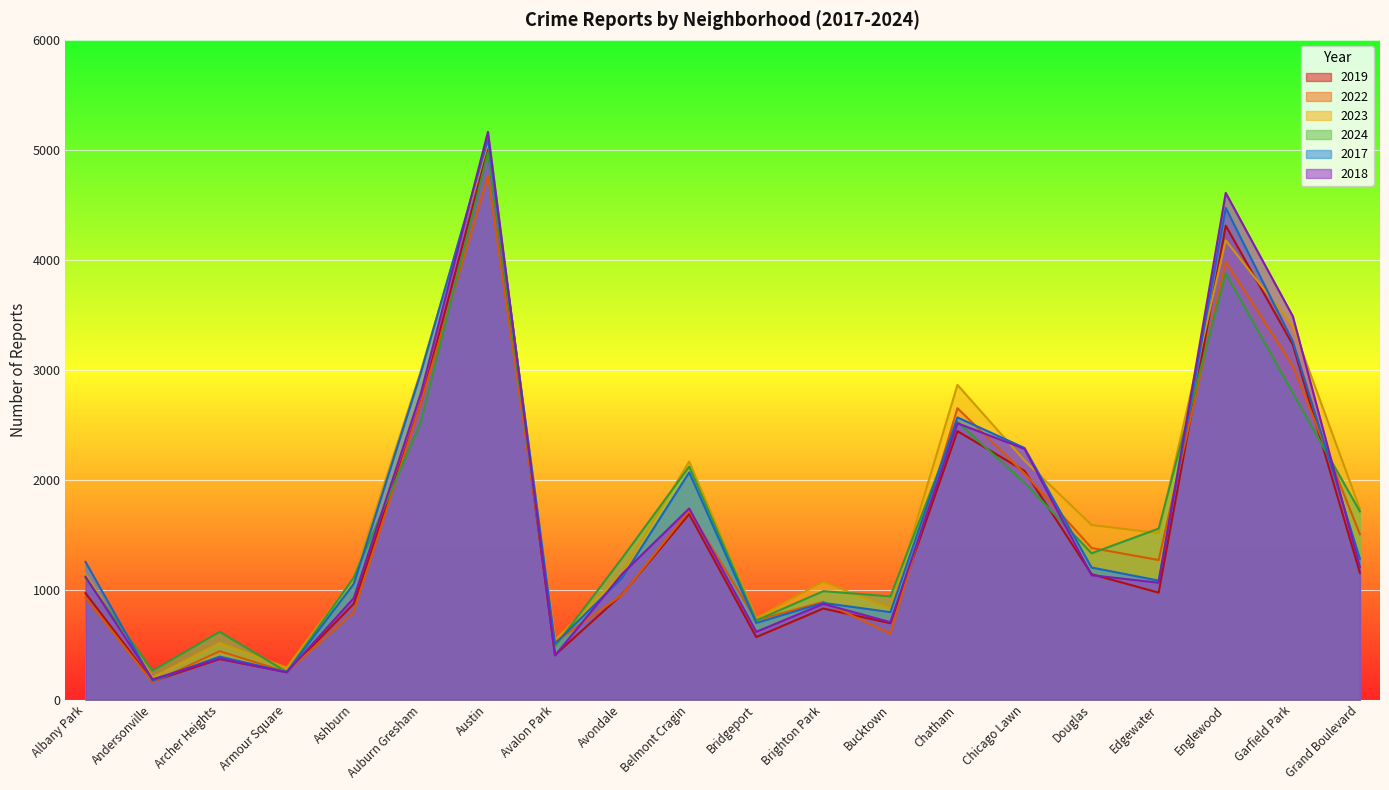

Reading left to right, extract all data points from this chart.

2019: 968	166	368	249	872	2700	5008	405	957	1687	568	828	694	2441	2079	1140	972	4310	3227	1153
2022: 926	157	440	251	797	2698	4763	522	953	1719	722	888	599	2650	2056	1379	1269	3980	3035	1504
2023: 1138	201	515	291	1106	2988	5064	542	1152	2165	739	1073	829	2862	2174	1588	1513	4176	3398	1734
2024: 1104	263	616	251	1111	2524	4978	484	1286	2119	720	986	938	2526	1973	1330	1555	3877	2788	1711
2017: 1252	171	391	250	1053	2973	5096	508	1107	2066	697	879	795	2566	2288	1201	1082	4471	3257	1281
2018: 1117	184	374	248	924	2787	5163	401	1142	1738	616	870	704	2513	2280	1131	1063	4608	3486	1205